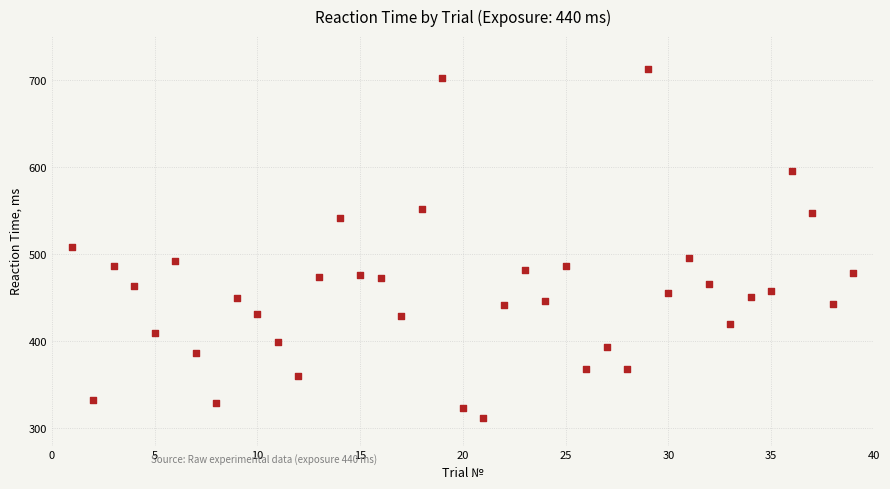

What is the range of X values (max minus min)?

38